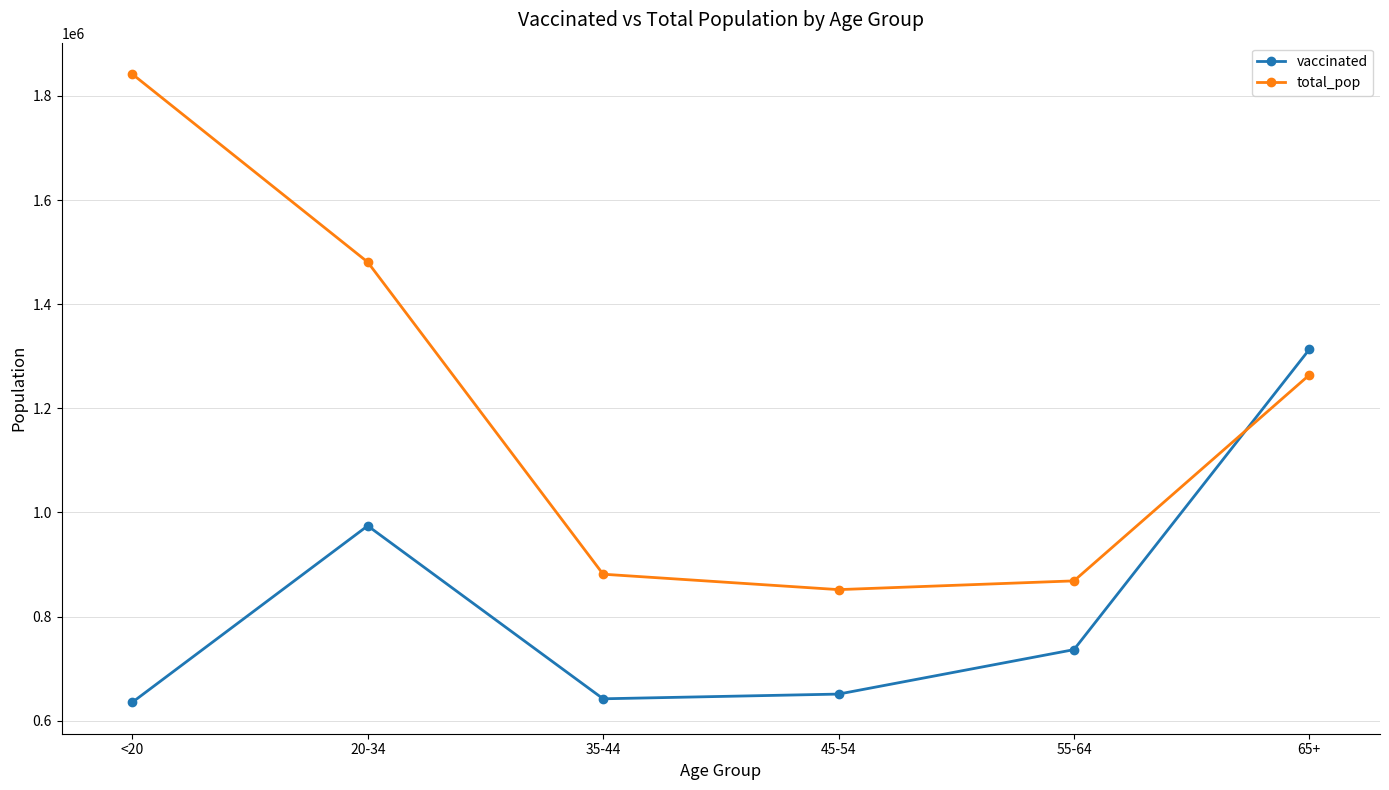

What is the minimum value for vaccinated?

635391